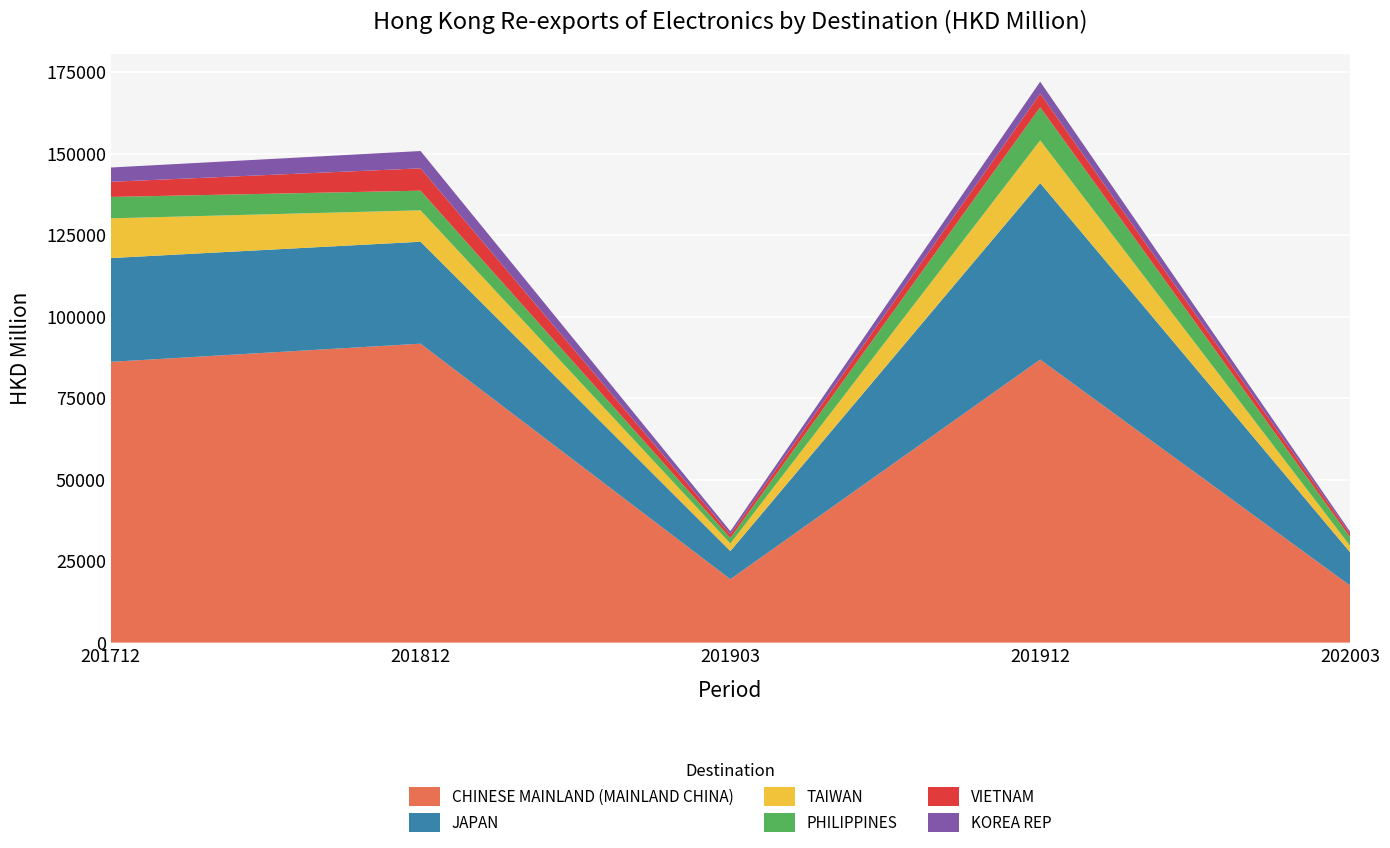

Reading left to right, what are all the values shown in this chart?

CHINESE MAINLAND (MAINLAND CHINA): 86116.1	91680.2	19441.6	86810.1	17513.8
JAPAN: 31832.8	31275.8	8627.0	54143.5	10227.7
TAIWAN: 12183.2	9633.1	2311.3	13099.7	1963.1
PHILIPPINES: 6560.3	6027.1	1701.7	10141.1	2667.9
VIETNAM: 4640.2	6850.1	1098.9	4217.5	1013.1
KOREA REP: 4388.0	5315.1	971.9	3633.2	686.6